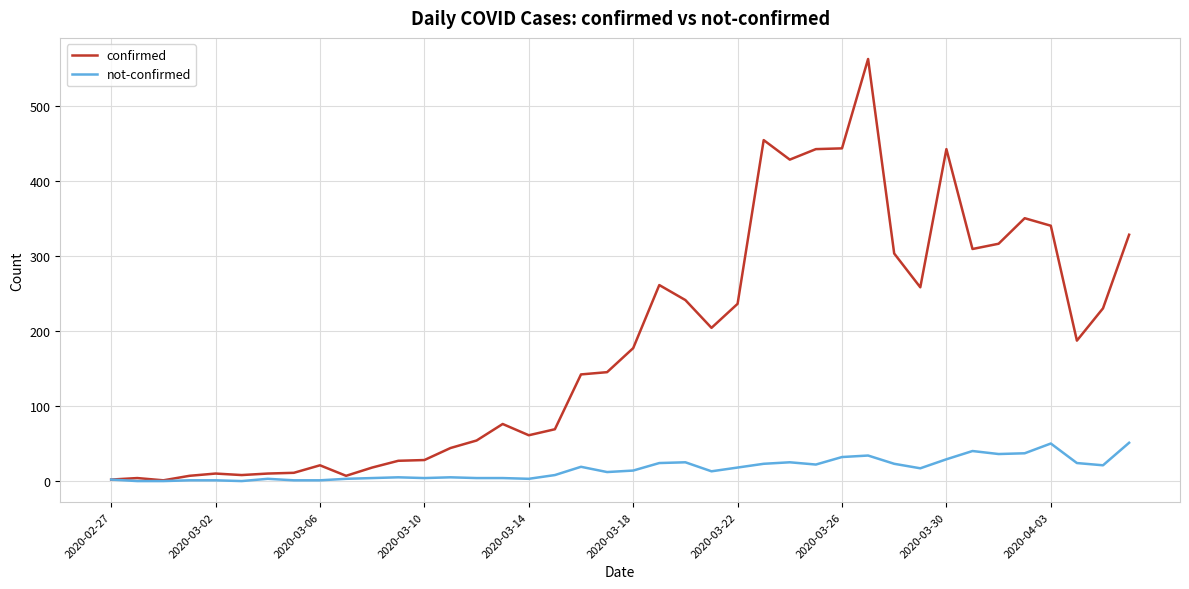

What is the highest value of the confirmed series?

562